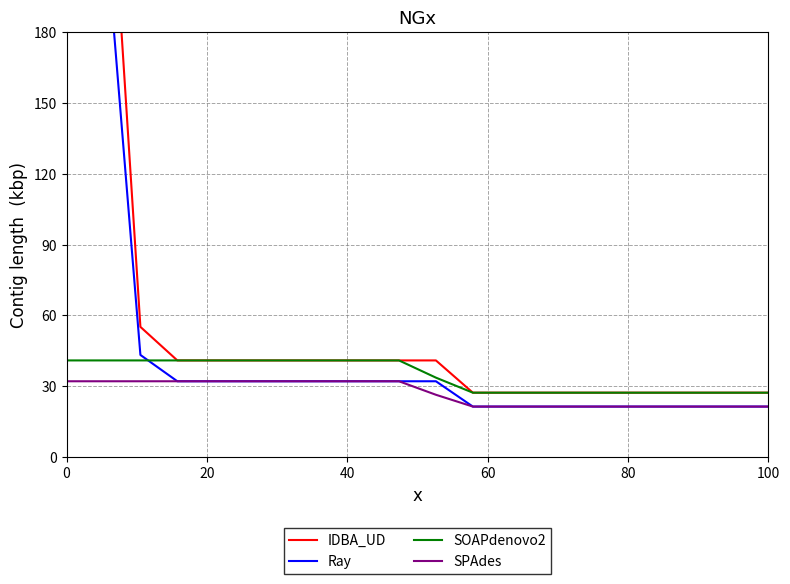

Reading left to right, transcribe all the data shown in this chart.

IDBA_UD: 298.9	298.9	55.1	40.9	40.9	40.9	40.9	40.9	40.9	40.9	40.9	27.3	27.3	27.3	27.3	27.3	27.3	27.3	27.3	27.3
Ray: 234.6	234.6	43.3	32.1	32.1	32.1	32.1	32.1	32.1	32.1	32.1	21.4	21.4	21.4	21.4	21.4	21.4	21.4	21.4	21.4
SOAPdenovo2: 40.9	40.9	40.9	40.9	40.9	40.9	40.9	40.9	40.9	40.9	33.7	27.3	27.3	27.3	27.3	27.3	27.3	27.3	27.3	27.3
SPAdes: 32.1	32.1	32.1	32.1	32.1	32.1	32.1	32.1	32.1	32.1	26.4	21.4	21.4	21.4	21.4	21.4	21.4	21.4	21.4	21.4